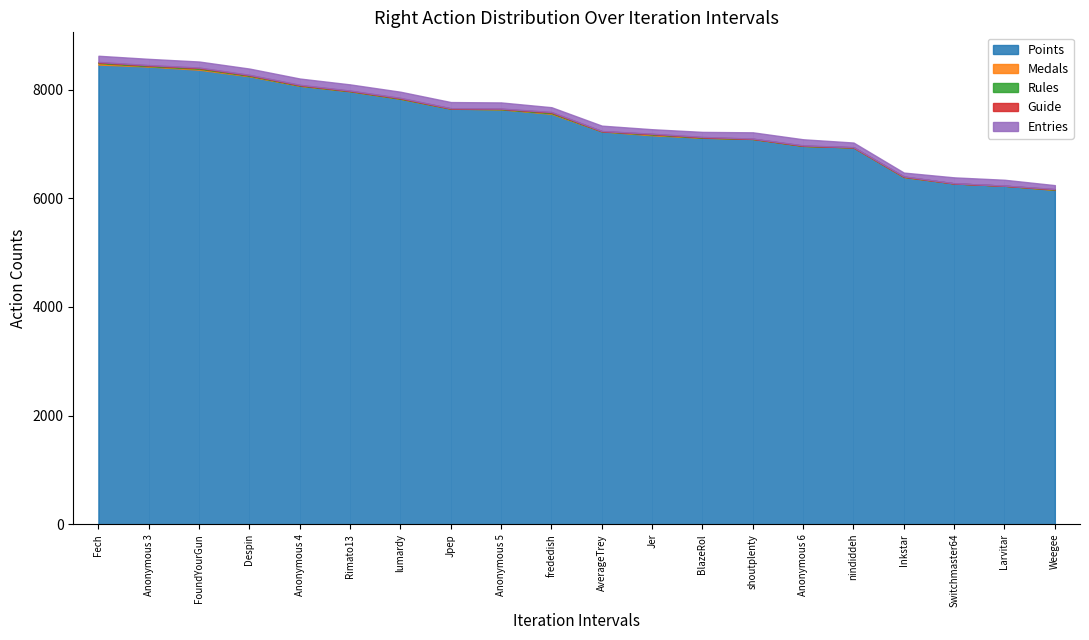

What is the label of the 19th point from the left?

Larvitar